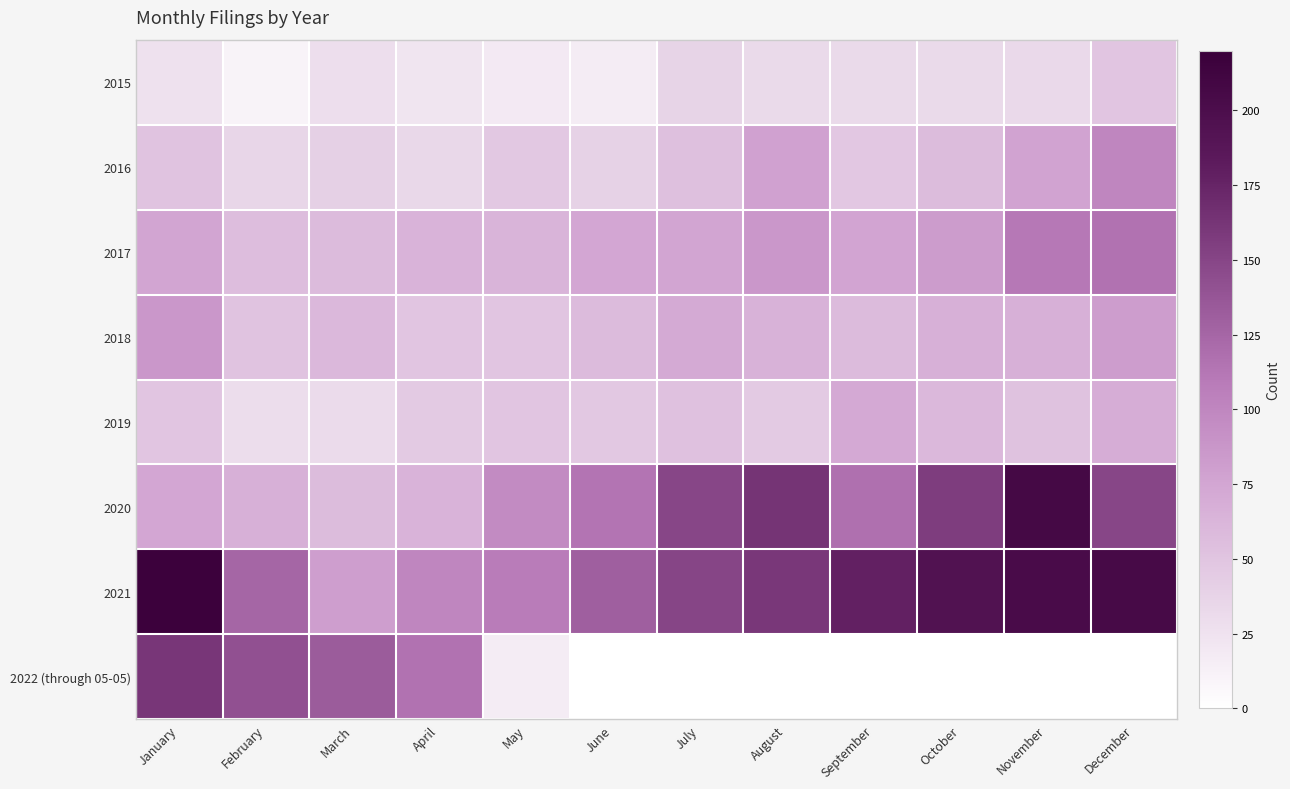

What is the spread (max minus min) of values at May?

91.0